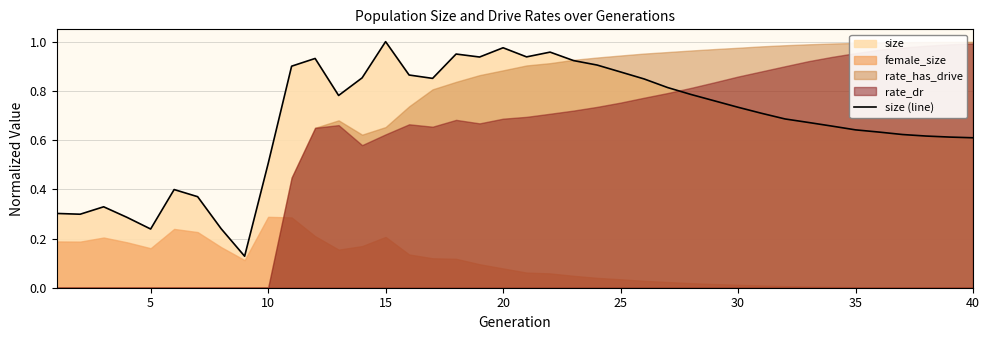

The size (line) series shows 0.4 at 35. True or false?

False